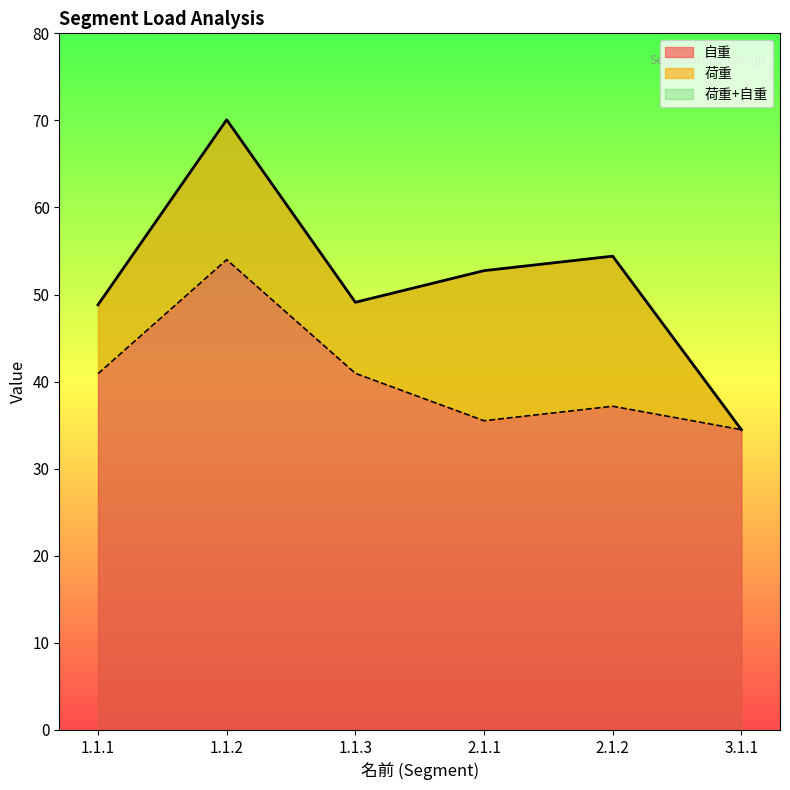

Is it true that 自重 equals 40.9 at 1.1.3?

True